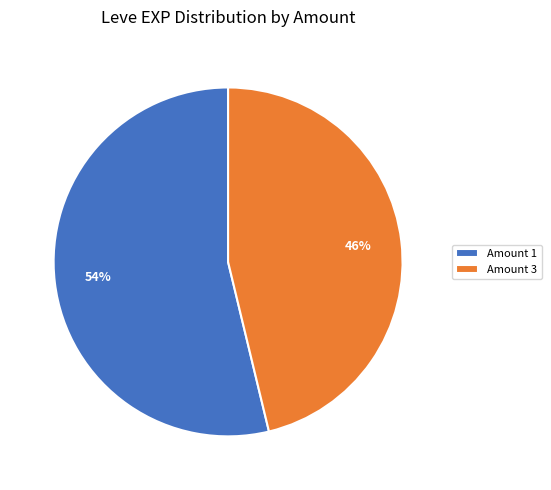

Combined, do Amount 3 and Amount 1 account for over 50%?

Yes